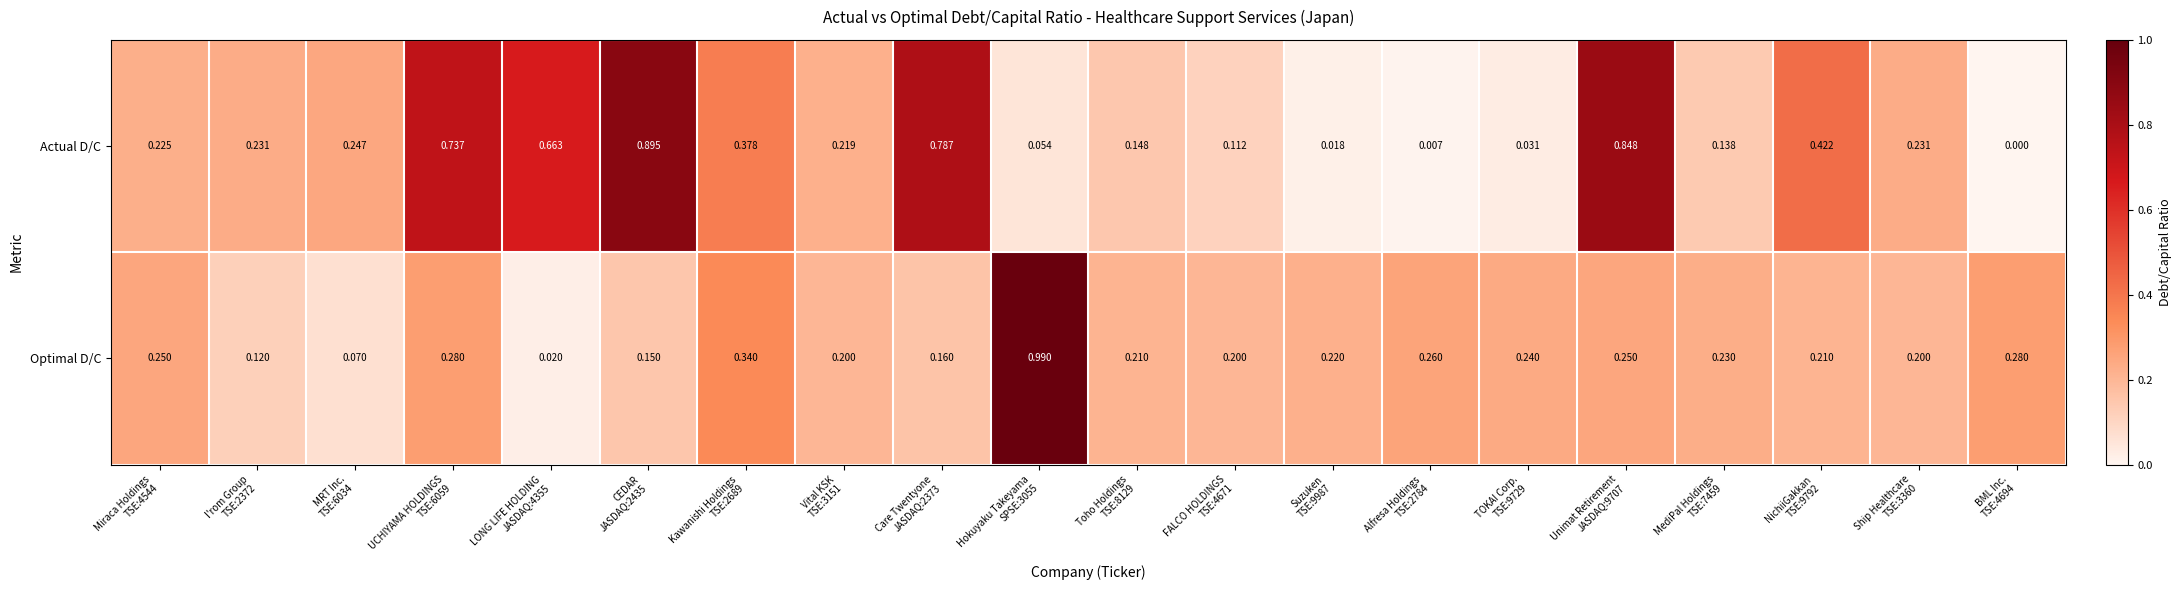

List the series in order of their overall mean, highest first.

Actual D/C, Optimal D/C